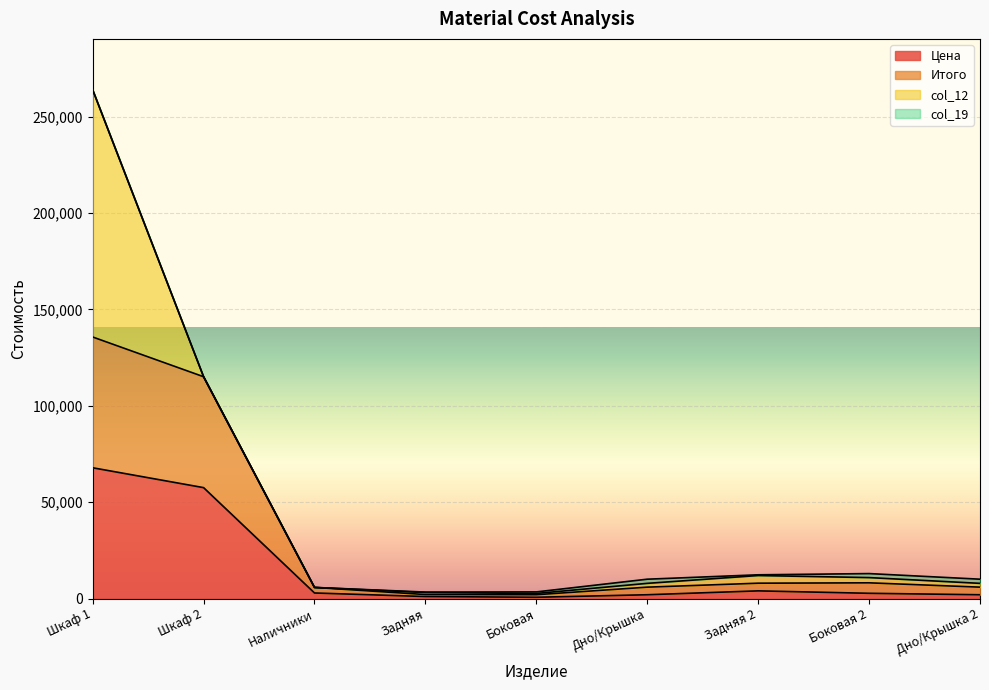

At which category is the sum across all series the highest?

Шкаф 1